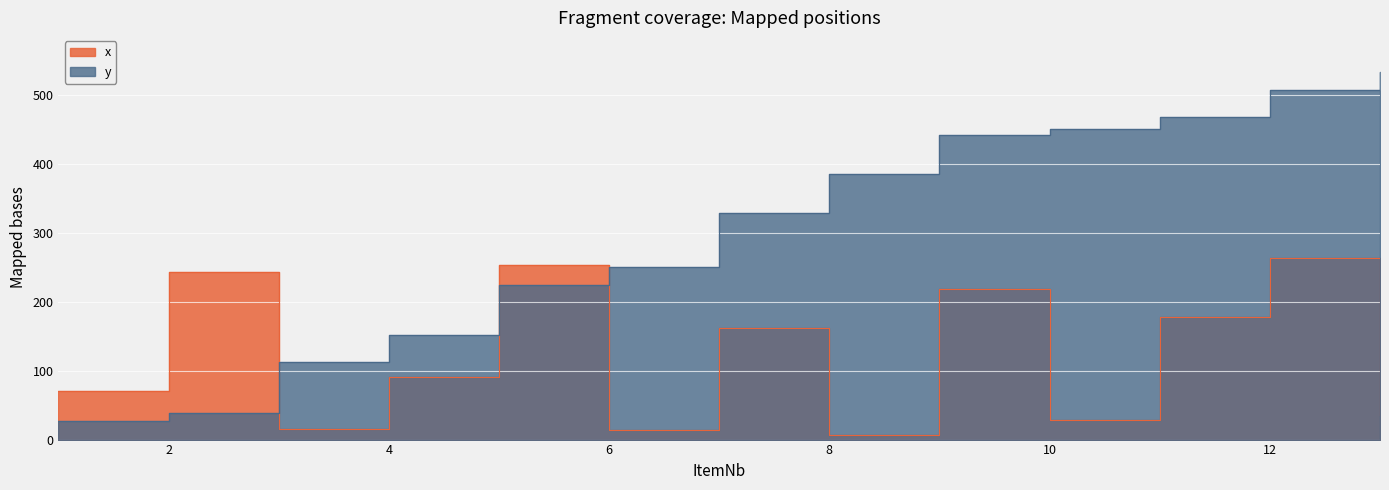

What is the value of the x point at the 8th from the left?

7